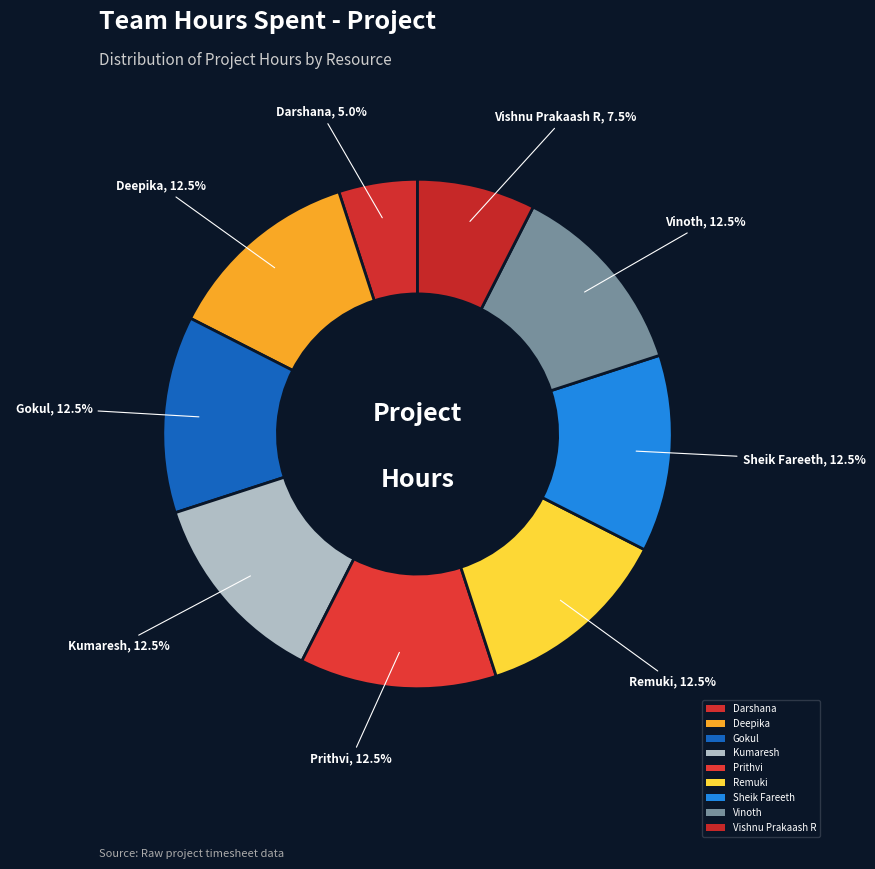

True or false: Prithvi accounts for 12% of the total.

True